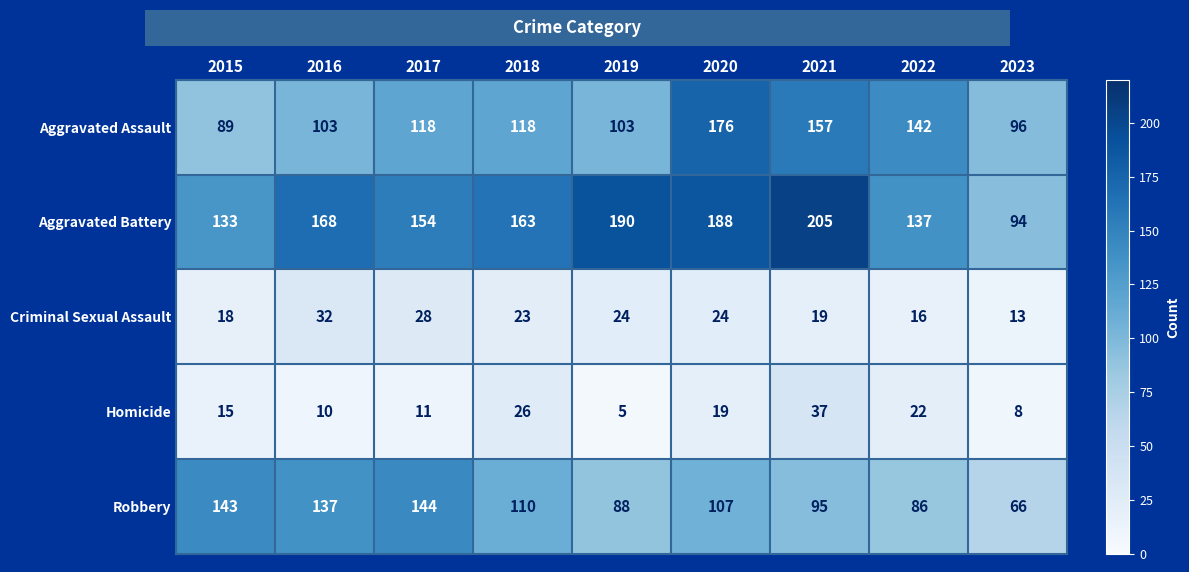

What is the greatest value displayed?

205